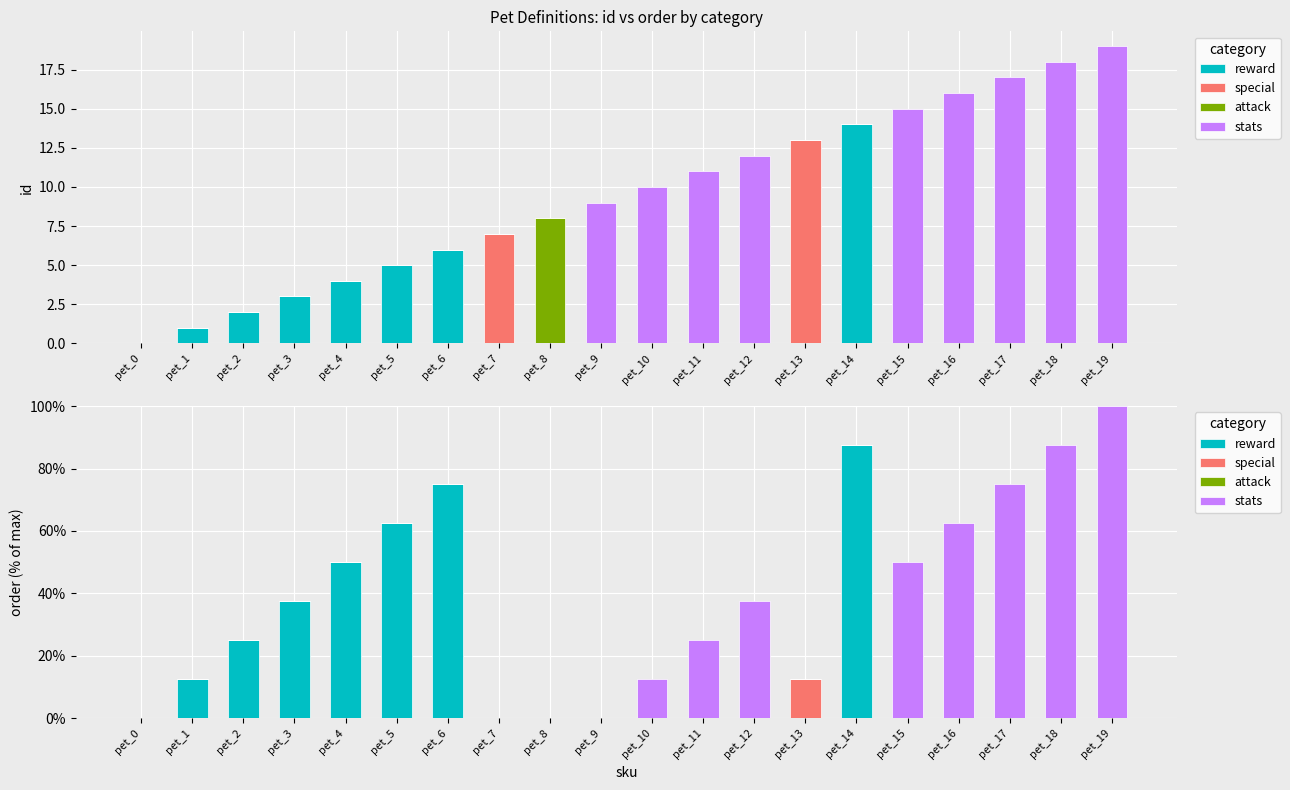

Reading left to right, list all the values displayed in this chart.

reward: pet_0=0.0	pet_1=0.1	pet_2=0.2	pet_3=0.4	pet_4=0.5	pet_5=0.6	pet_6=0.8	pet_7=0.0	pet_8=0.0	pet_9=0.0	pet_10=0.0	pet_11=0.0	pet_12=0.0	pet_13=0.0	pet_14=0.9	pet_15=0.0	pet_16=0.0	pet_17=0.0	pet_18=0.0	pet_19=0.0
special: pet_0=0.0	pet_1=0.0	pet_2=0.0	pet_3=0.0	pet_4=0.0	pet_5=0.0	pet_6=0.0	pet_7=0.0	pet_8=0.0	pet_9=0.0	pet_10=0.0	pet_11=0.0	pet_12=0.0	pet_13=0.1	pet_14=0.0	pet_15=0.0	pet_16=0.0	pet_17=0.0	pet_18=0.0	pet_19=0.0
attack: pet_0=0.0	pet_1=0.0	pet_2=0.0	pet_3=0.0	pet_4=0.0	pet_5=0.0	pet_6=0.0	pet_7=0.0	pet_8=0.0	pet_9=0.0	pet_10=0.0	pet_11=0.0	pet_12=0.0	pet_13=0.0	pet_14=0.0	pet_15=0.0	pet_16=0.0	pet_17=0.0	pet_18=0.0	pet_19=0.0
stats: pet_0=0.0	pet_1=0.0	pet_2=0.0	pet_3=0.0	pet_4=0.0	pet_5=0.0	pet_6=0.0	pet_7=0.0	pet_8=0.0	pet_9=0.0	pet_10=0.1	pet_11=0.2	pet_12=0.4	pet_13=0.0	pet_14=0.0	pet_15=0.5	pet_16=0.6	pet_17=0.8	pet_18=0.9	pet_19=1.0